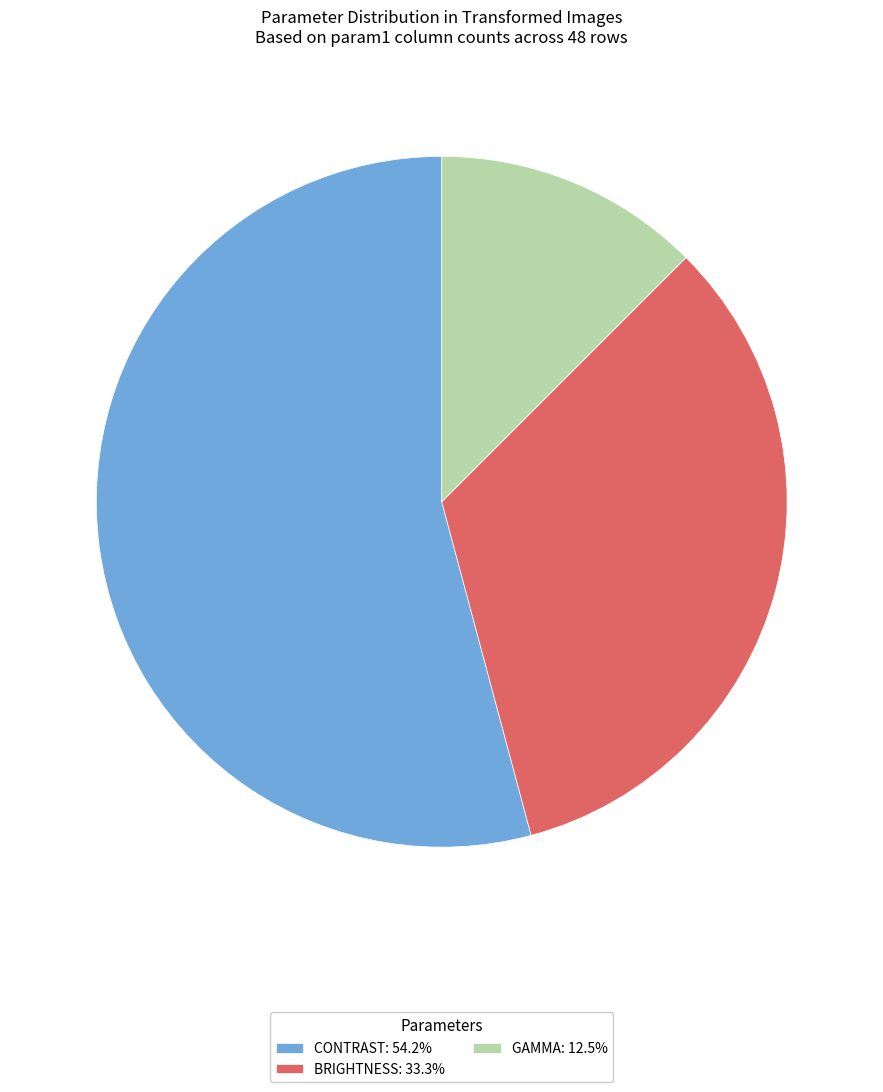

Combined, do GAMMA: 12.5% and CONTRAST: 54.2% account for over 50%?

Yes